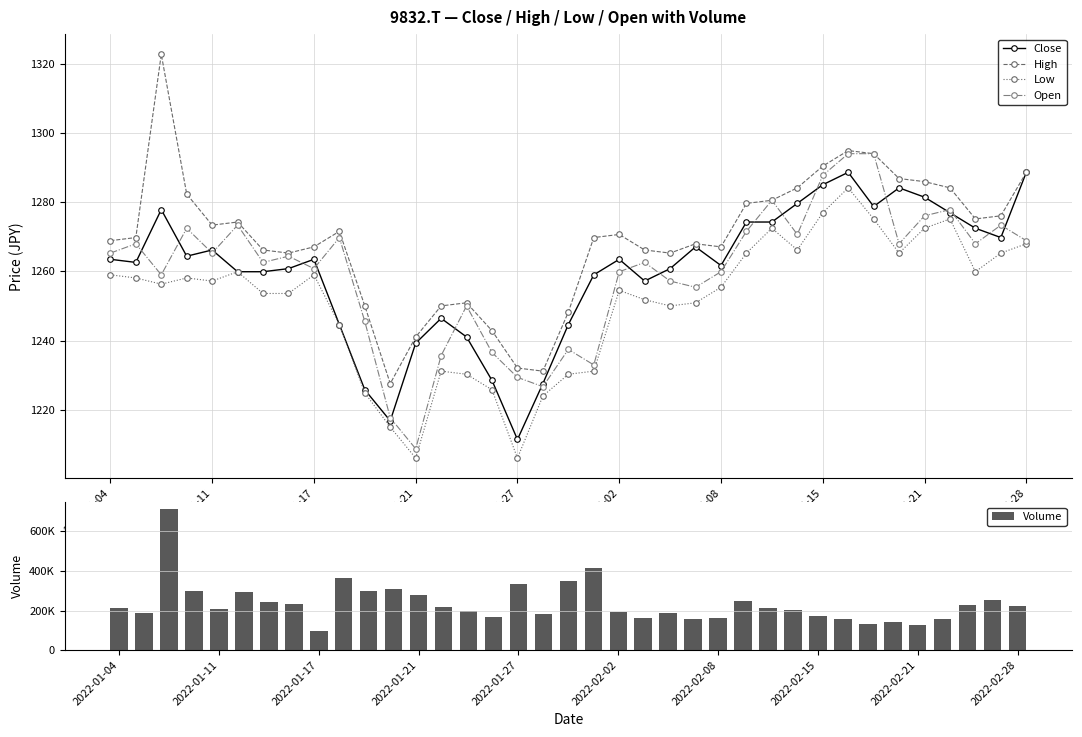

What is the difference between the second highest and minimum values in the Close series?

77.1